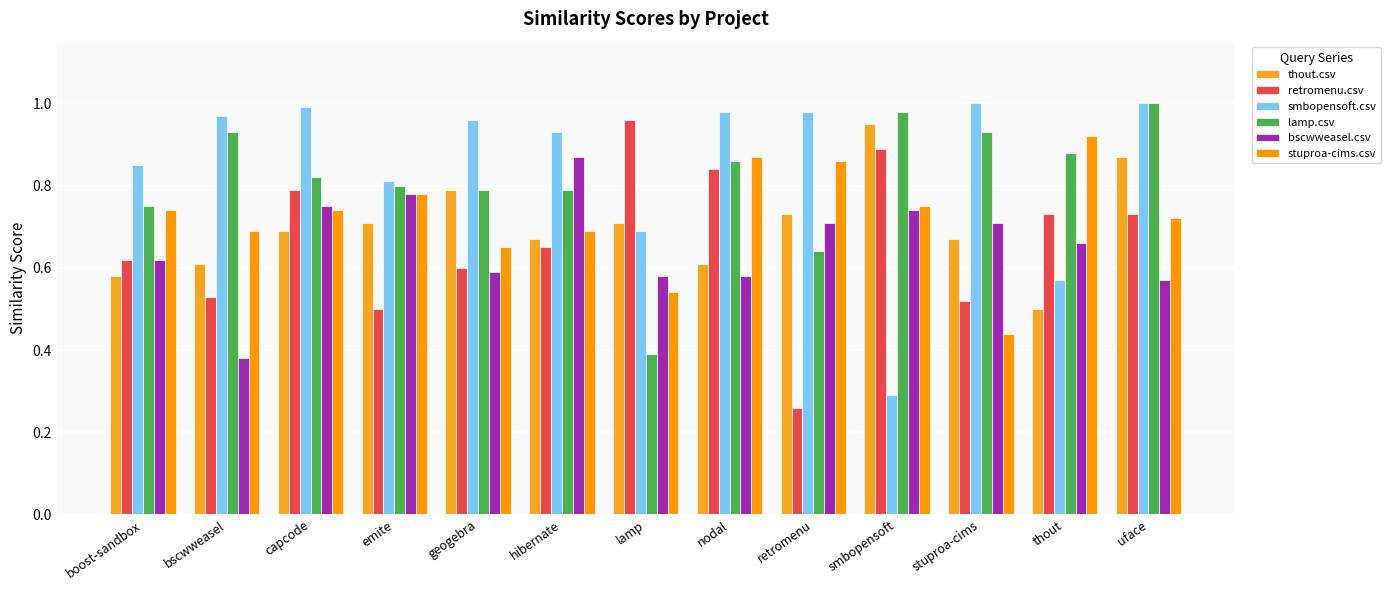

Is the value of lamp.csv at emite greater than the value of retromenu.csv at bscwweasel?

Yes